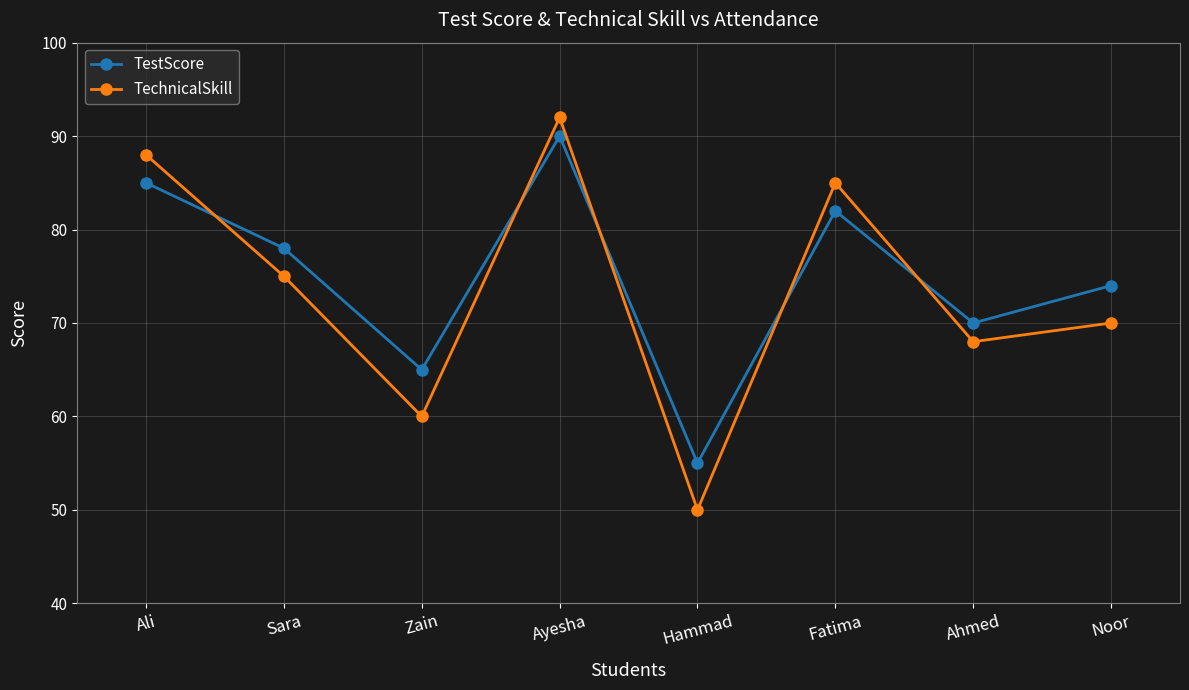

Which series has the largest total across all categories?

TestScore